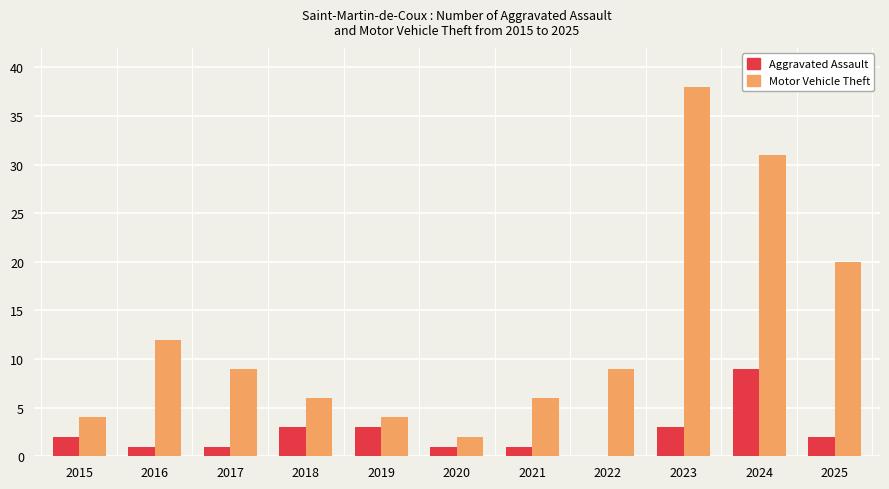

Between 2021 and 2024, which series saw the biggest shift?

Motor Vehicle Theft